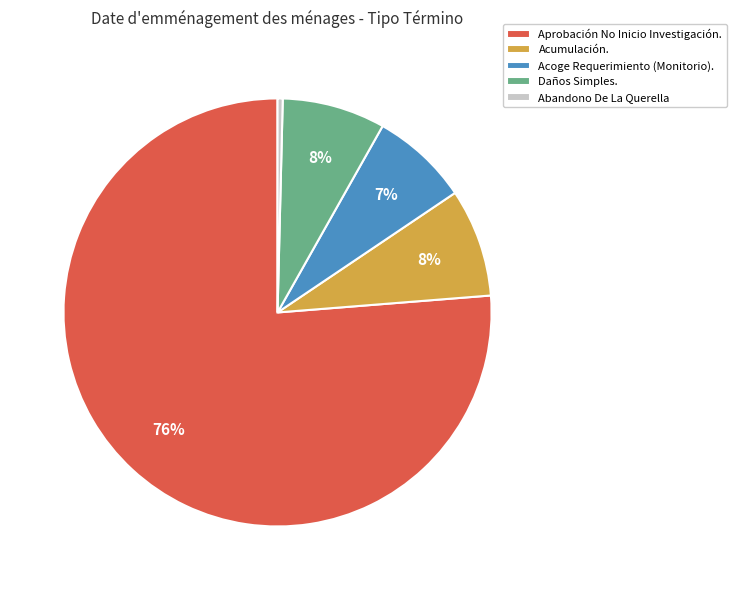

How many slices are in this pie chart?

5